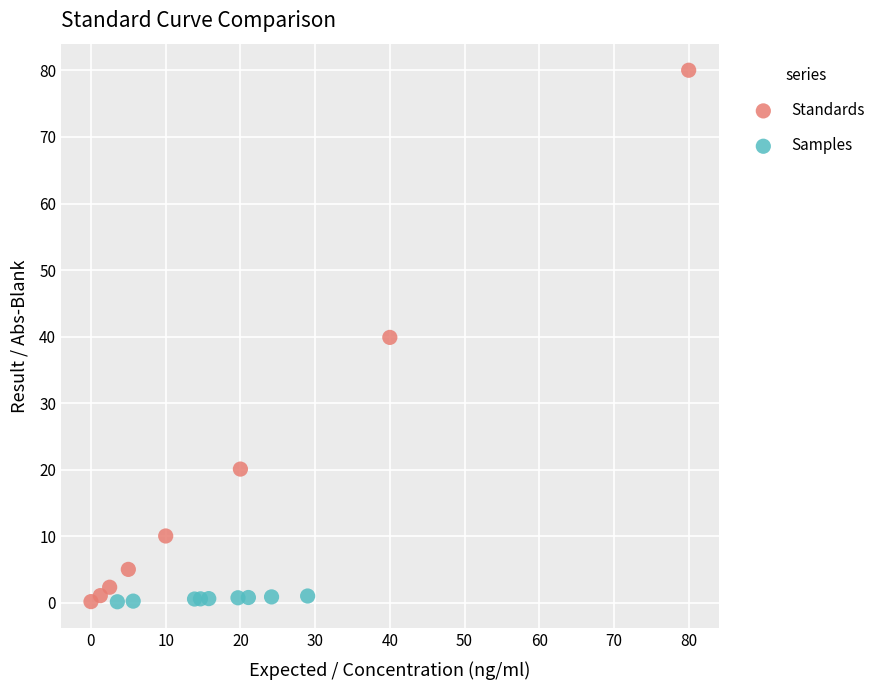

Which series contains the highest Y value?

Standards